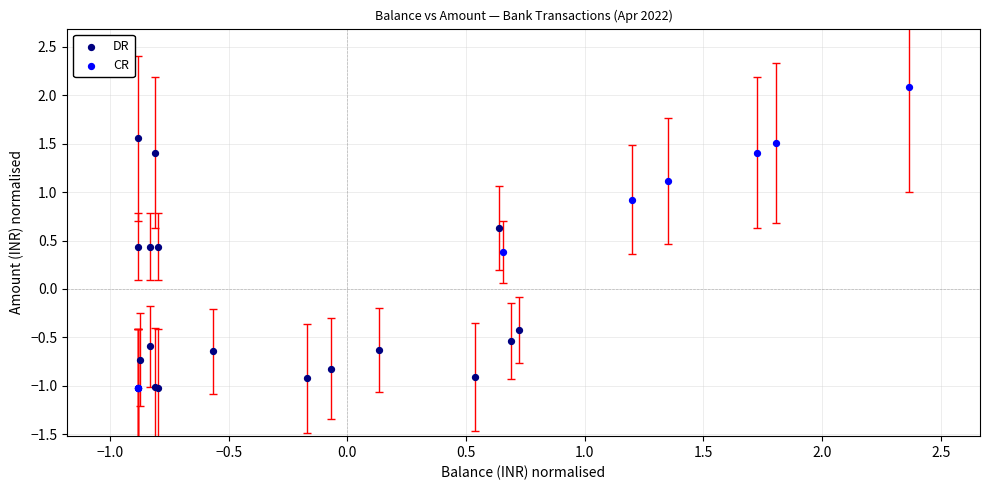

Which series has the widest spread of Y values?

CR